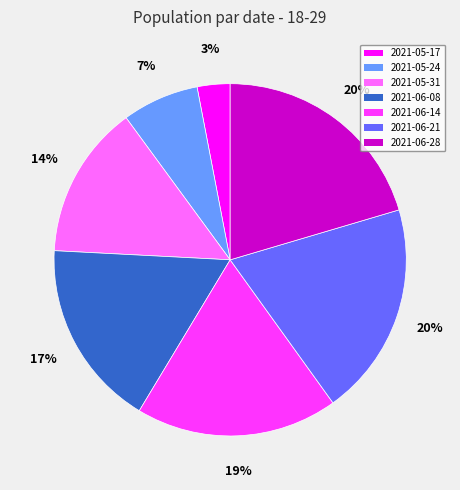

To the nearest percent, what is the difference between the largest and smallest slice percentages?

17%